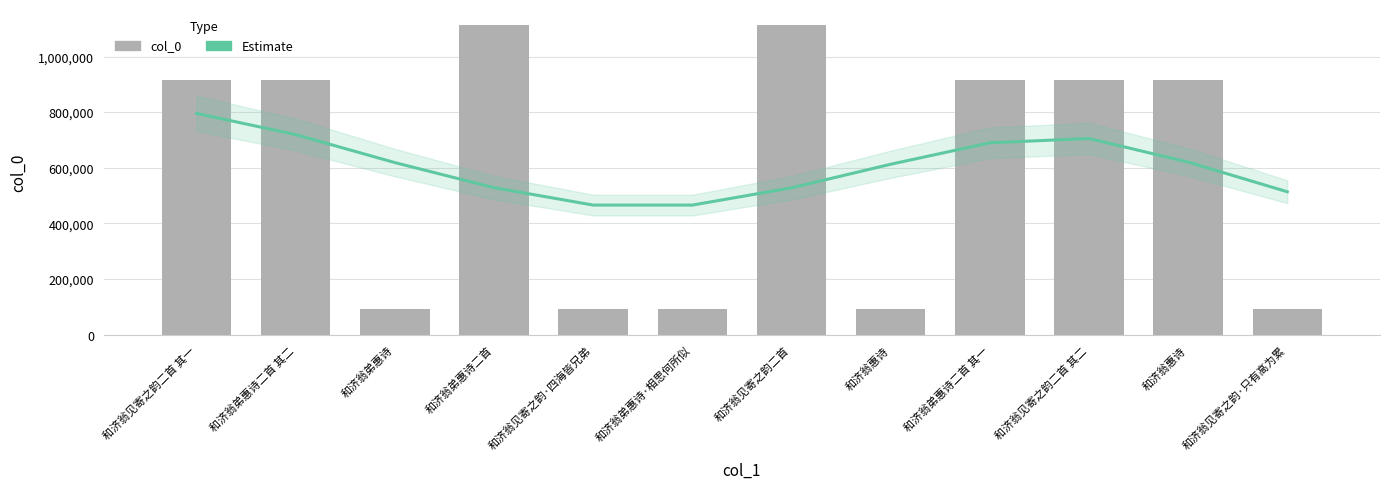

Which series has the largest total across all categories?

col_0